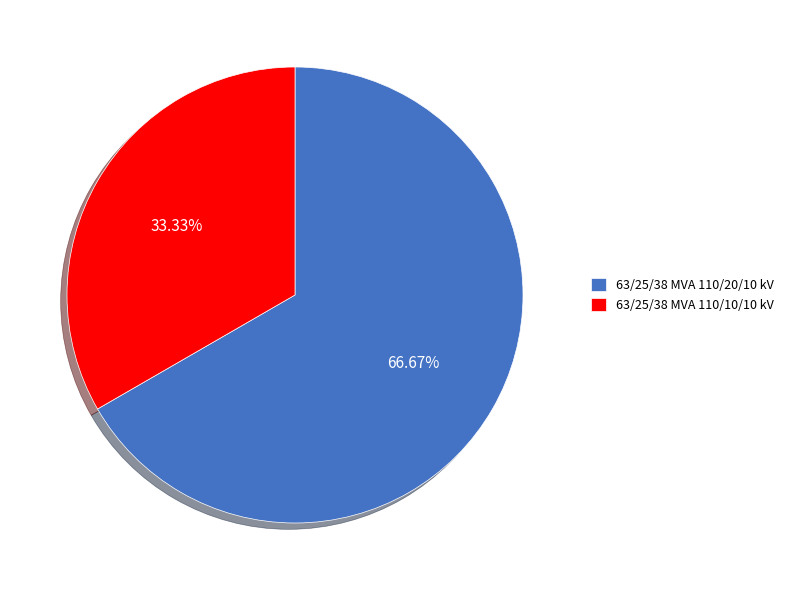

Rank the categories by value from highest to lowest.

63/25/38 MVA 110/20/10 kV, 63/25/38 MVA 110/10/10 kV